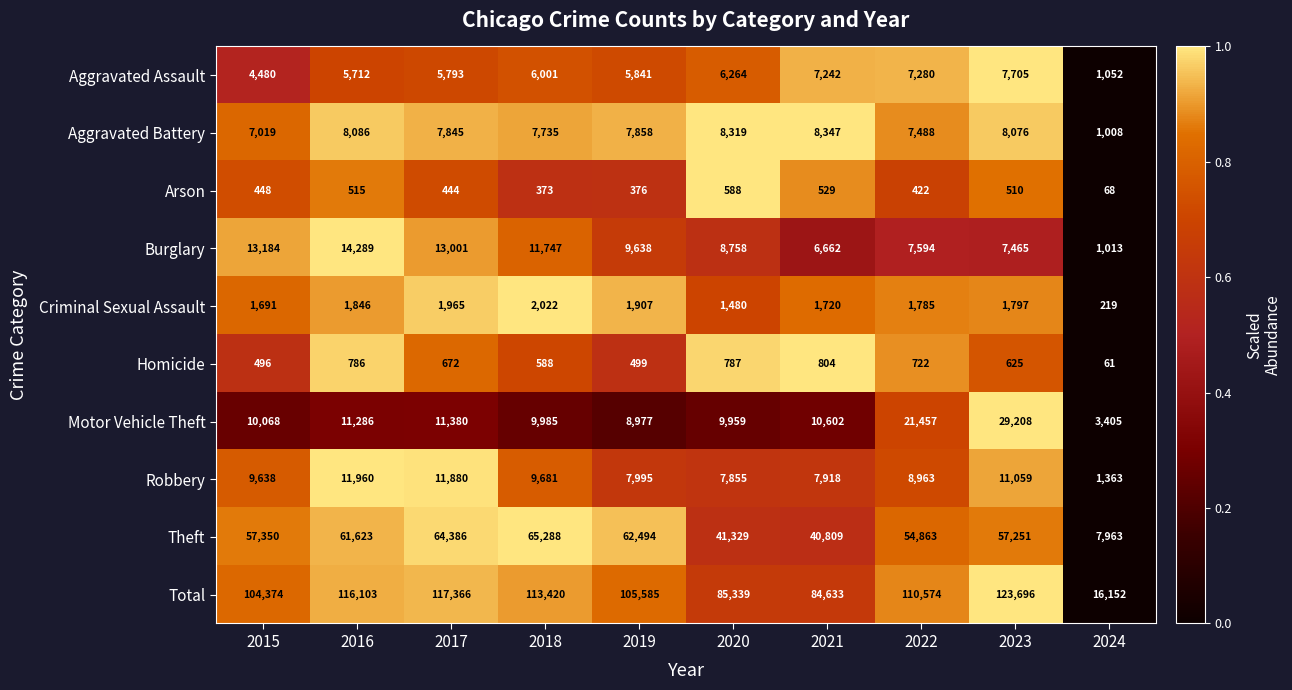

What is the difference between the highest and lowest values at 2020?

84751